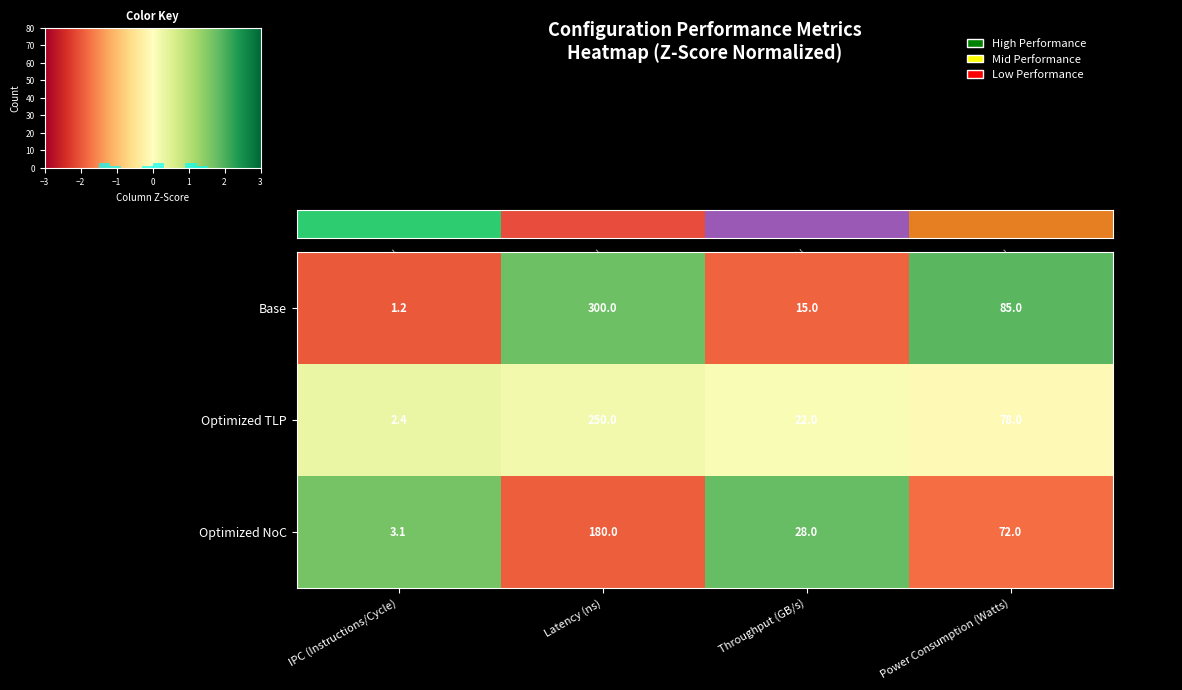

Is it true that Optimized TLP equals 0.6 at IPC (Instructions/Cycle)?

False